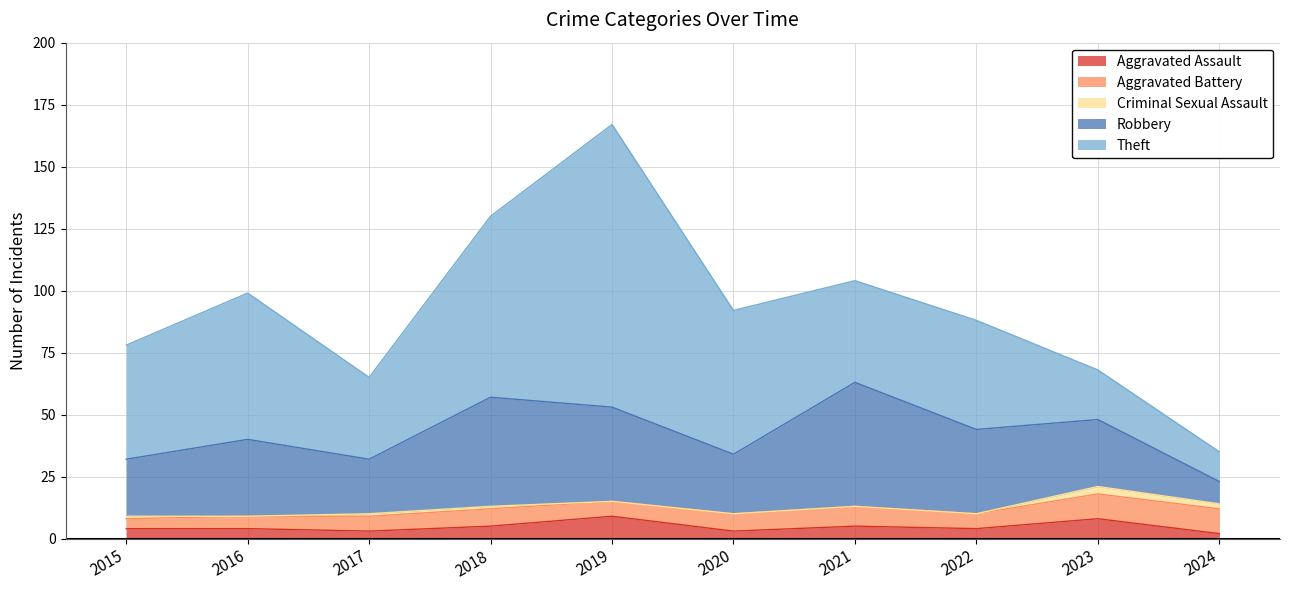

What is the difference between the Robbery values at 2020 and 2021?

26